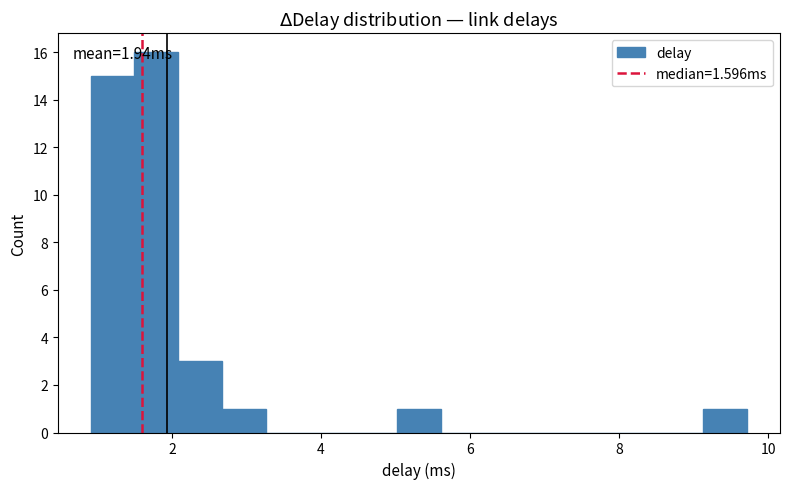

Around what value on the x-axis is the tallest bar? Give the approximate position of its centre, as read against the axis.

1.8